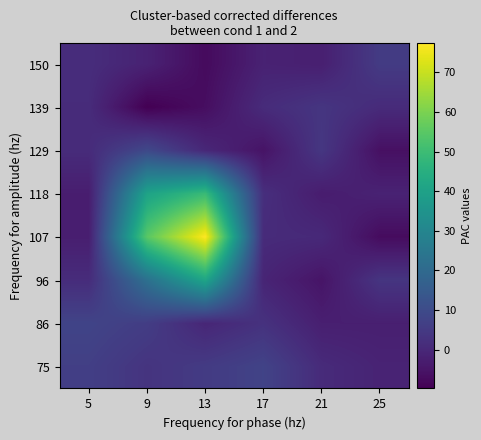

Reading left to right, list all the values displayed in this chart.

75: 5=6.5	9=3.3	13=5.2	17=7.6	21=0.8	25=-1.2
86: 5=7.9	9=5.8	13=-0.3	17=2.7	21=-2.3	25=-2.3
96: 5=1.2	9=22.4	13=41.4	17=-0.8	21=-5.1	25=3.6
107: 5=-2.5	9=54.9	13=77.3	17=0.9	21=0.3	25=-7.1
118: 5=-2.7	9=40.6	13=49.2	17=1.9	21=-3.0	25=-1.5
129: 5=1.0	9=9.3	13=-0.1	17=-5.3	21=4.1	25=-6.1
139: 5=1.0	9=-9.8	13=-6.6	17=1.0	21=3.7	25=0.9
150: 5=1.4	9=-1.5	13=-7.4	17=-1.6	21=-2.3	25=5.3